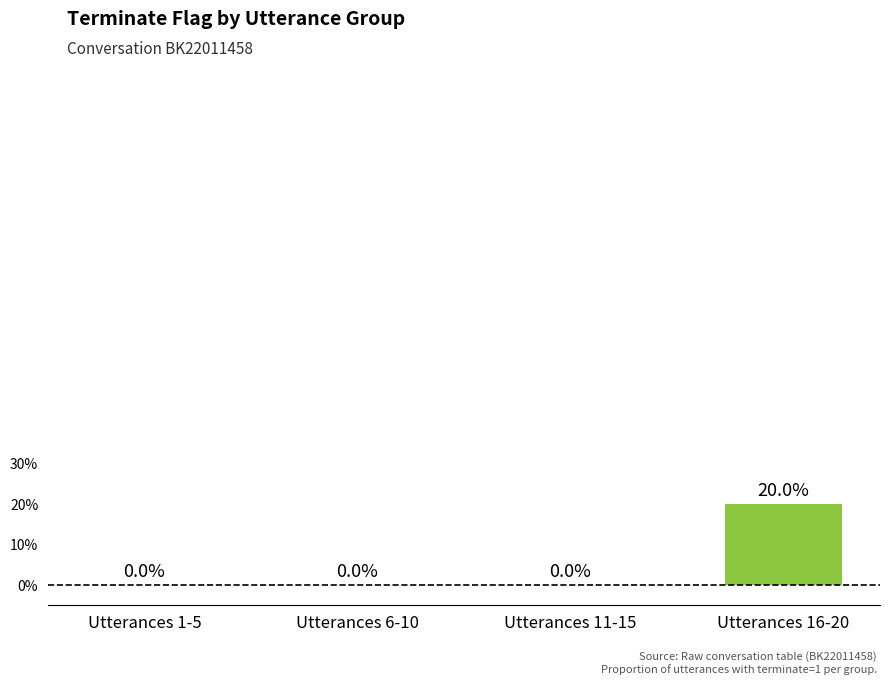

Read the value at Utterances 16-20.

0.2